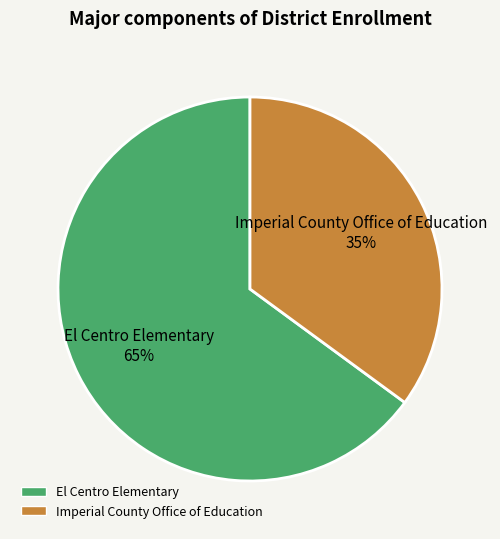

Which has a higher value, El Centro Elementary or Imperial County Office of Education?

El Centro Elementary